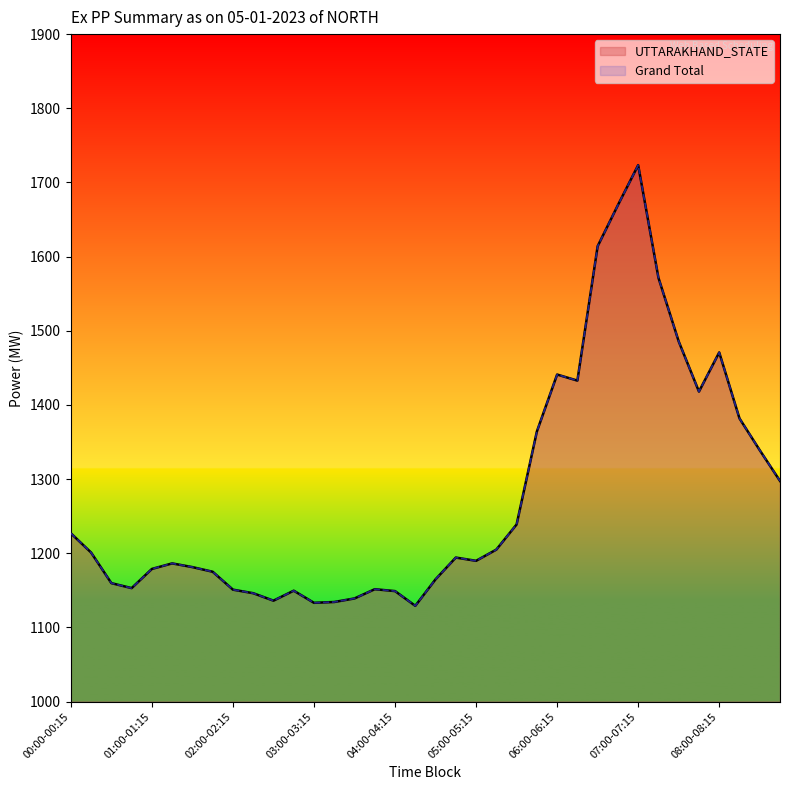

How many data points in Grand Total are less than 1194?

18